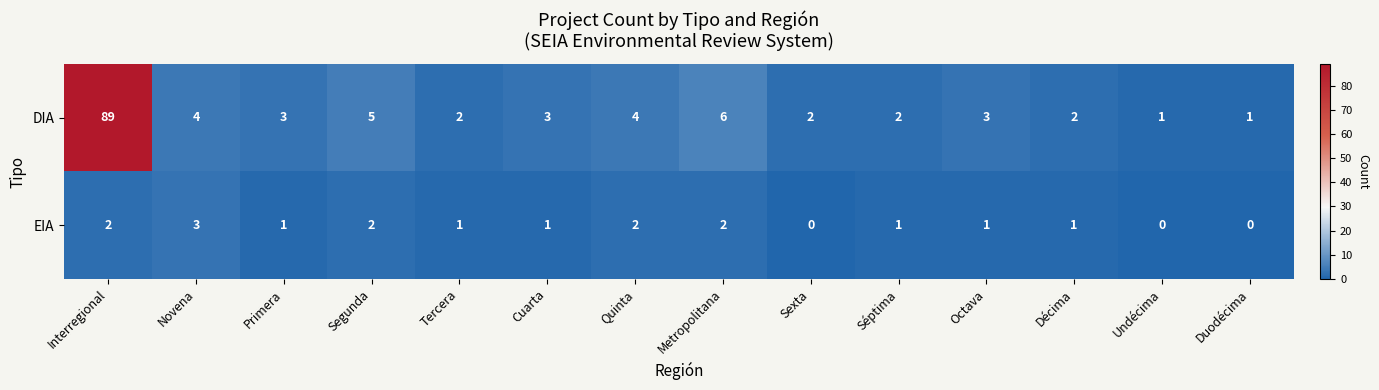

What is the difference between the maximum and second lowest values in the EIA series?

3